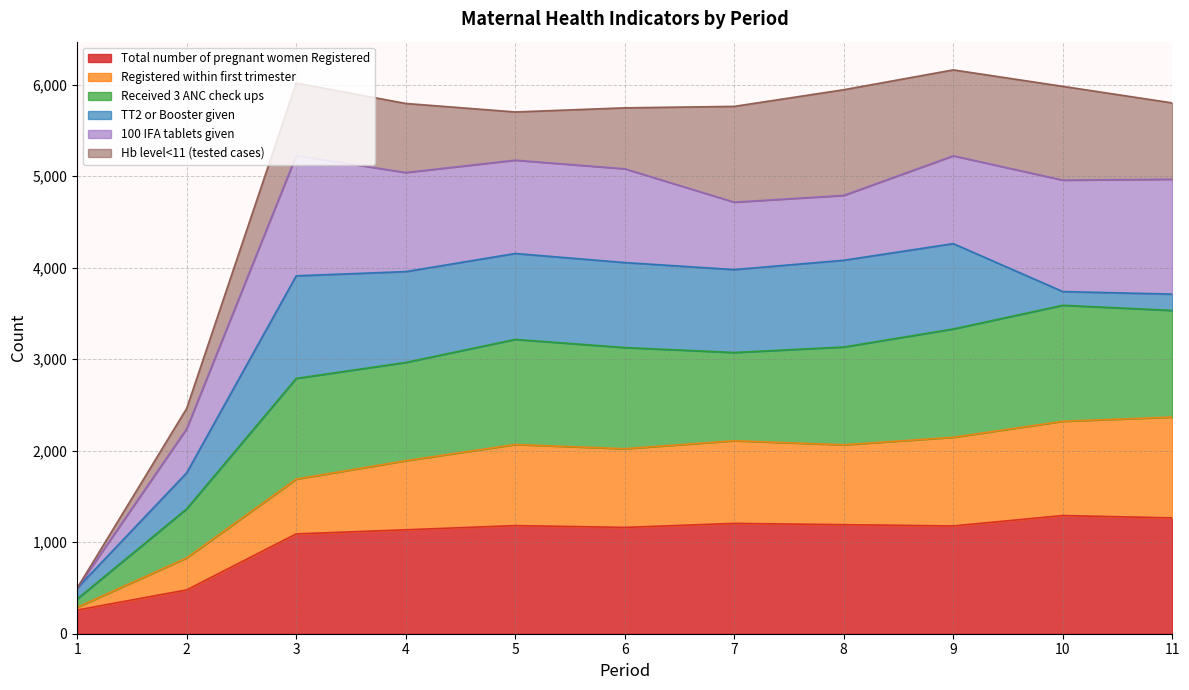

What is the maximum value for Total number of pregnant women Registered?

1292